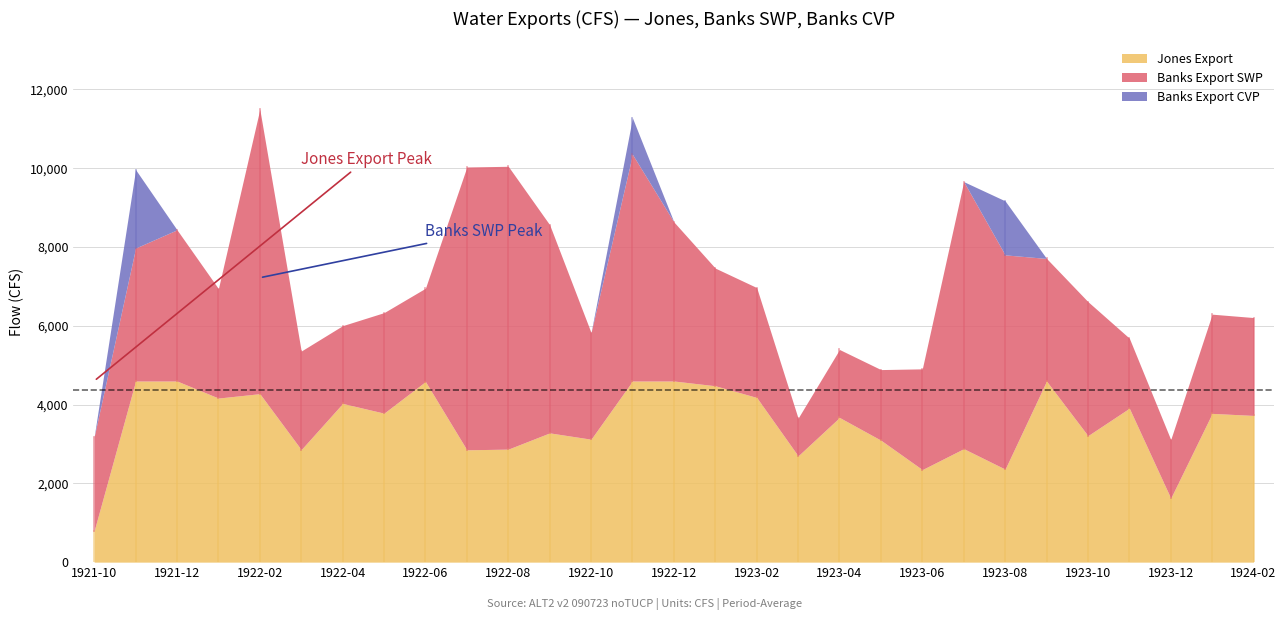

Reading left to right, transcribe all the data shown in this chart.

Jones Export: 1921-10=800.0	1921-11=4598.6	1921-12=4598.6	1922-01=4165.7	1922-02=4276.8	1922-03=2857.1	1922-04=4029.4	1922-05=3782.3	1922-06=4585.2	1922-07=2851.8	1922-08=2869.2	1922-09=3281.6	1922-10=3121.1	1922-11=4598.6	1922-12=4598.6	1923-01=4477.8	1923-02=4181.1	1923-03=2698.1	1923-04=3672.8	1923-05=3095.7	1923-06=2349.4	1923-07=2881.2	1923-08=2361.4	1923-09=4597.0	1923-10=3211.3	1923-11=3908.2	1923-12=1624.8	1924-01=3776.3	1924-02=3724.4
Banks Export SWP: 1921-10=2386.5	1921-11=3375.3	1921-12=3838.8	1922-01=2778.3	1922-02=7219.7	1922-03=2501.7	1922-04=1974.6	1922-05=2552.2	1922-06=2368.3	1922-07=7180.0	1922-08=7180.0	1922-09=5284.1	1922-10=2706.3	1922-11=5752.6	1922-12=4038.1	1923-01=2986.4	1923-02=2789.3	1923-03=956.5	1923-04=1725.4	1923-05=1792.6	1923-06=2557.4	1923-07=6778.9	1923-08=5439.1	1923-09=3113.0	1923-10=3402.4	1923-11=1777.3	1923-12=1487.0	1924-01=2518.7	1924-02=2484.8
Banks Export CVP: 1921-10=0.0	1921-11=1991.7	1921-12=0.0	1922-01=0.0	1922-02=0.0	1922-03=0.0	1922-04=0.0	1922-05=0.0	1922-06=0.0	1922-07=0.0	1922-08=0.0	1922-09=0.0	1922-10=0.0	1922-11=927.4	1922-12=0.0	1923-01=0.0	1923-02=0.0	1923-03=0.0	1923-04=0.0	1923-05=0.0	1923-06=0.0	1923-07=0.0	1923-08=1371.3	1923-09=0.0	1923-10=0.0	1923-11=0.0	1923-12=0.0	1924-01=0.0	1924-02=0.0